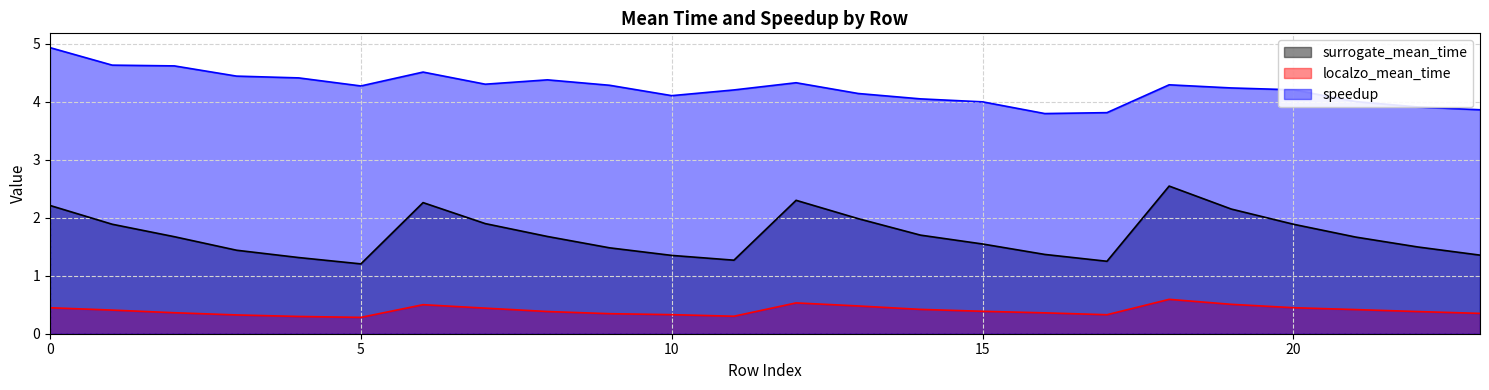

Is the value of surrogate_mean_time at 21 greater than the value of speedup at 11?

No